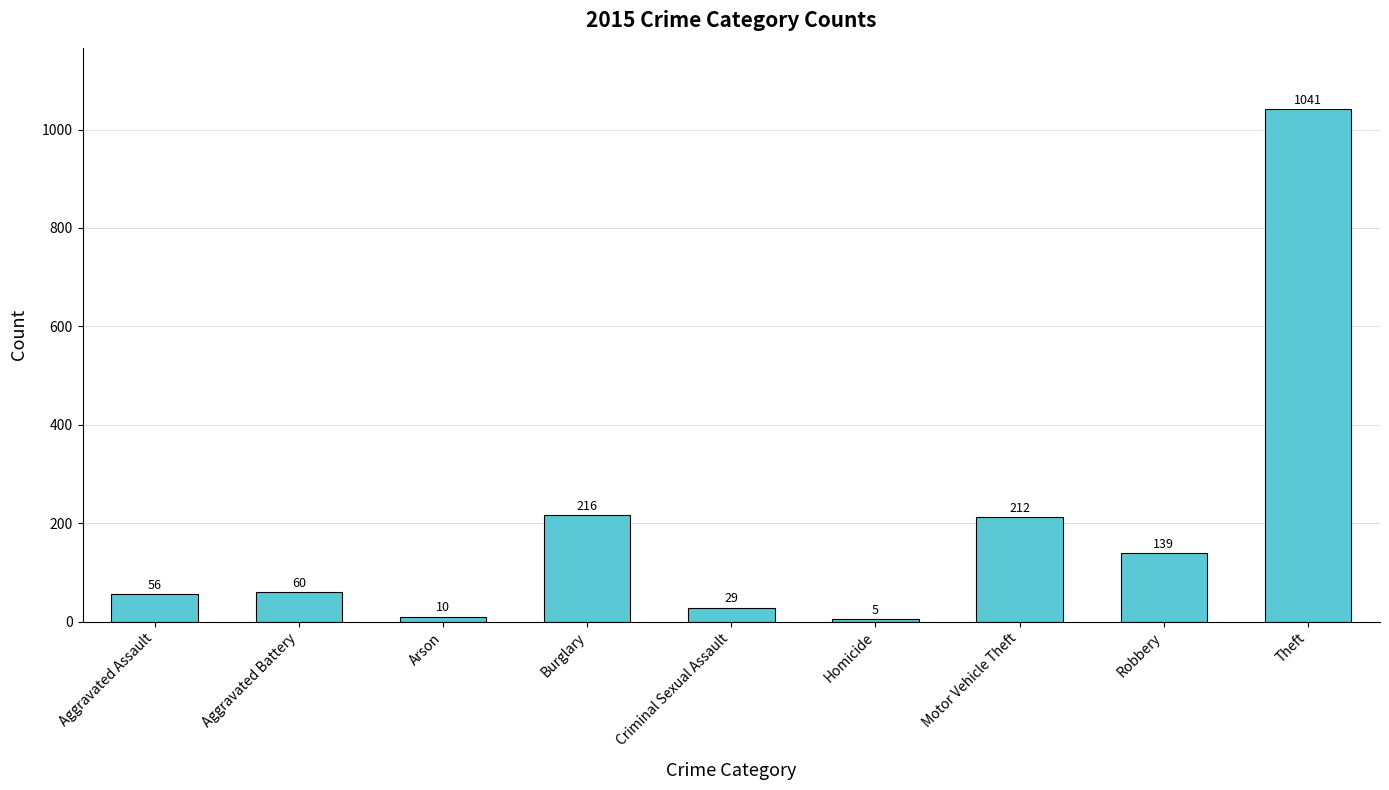

Rank the categories by value from lowest to highest.

Homicide, Arson, Criminal Sexual Assault, Aggravated Assault, Aggravated Battery, Robbery, Motor Vehicle Theft, Burglary, Theft